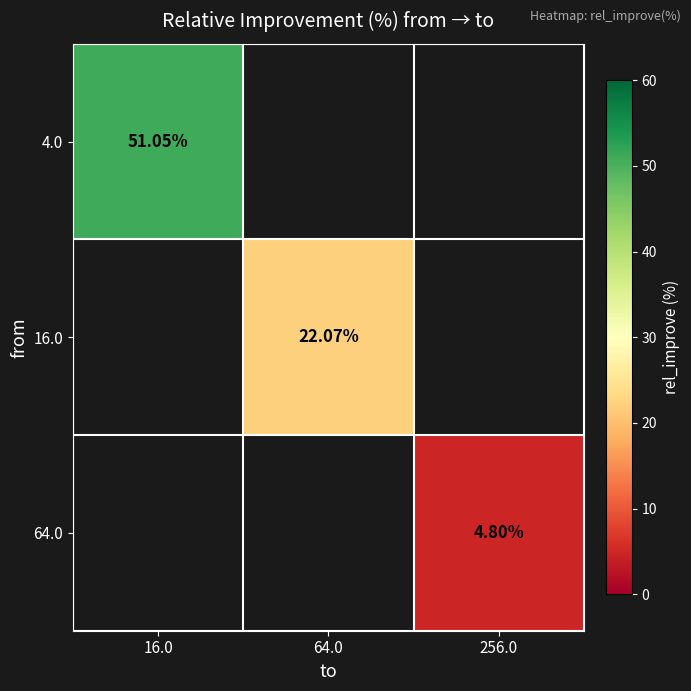

List the series in order of their peak value, highest first.

4.0, 16.0, 64.0